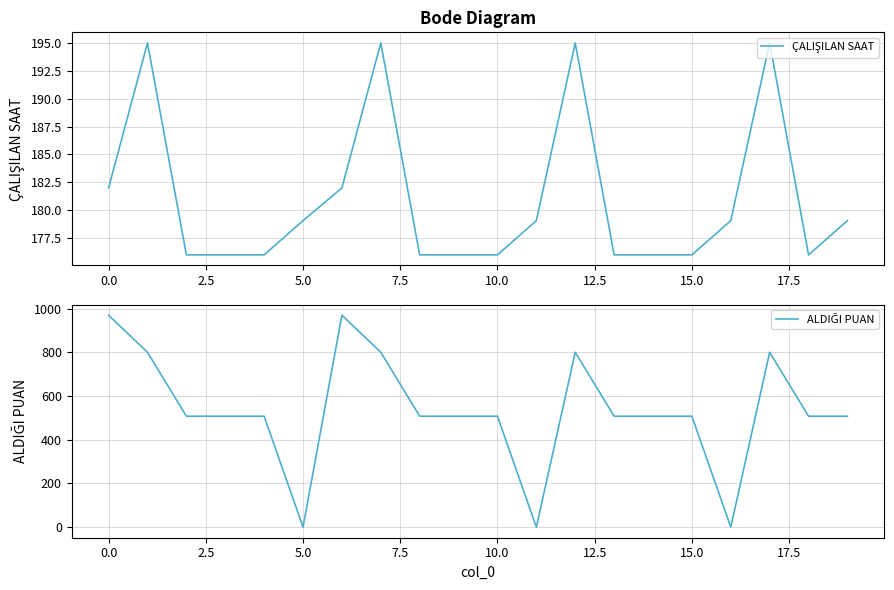

Reading left to right, what are all the values shown in this chart?

ÇALIŞILAN SAAT: 182.0	195.0	176.0	176.0	176.0	179.1	182.0	195.0	176.0	176.0	176.0	179.1	195.0	176.0	176.0	176.0	179.1	195.0	176.0	179.1
ALDIĞI PUAN: 969.7	800.0	507.6	507.6	507.6	0.0	969.7	800.0	507.6	507.6	507.6	0.0	800.0	507.6	507.6	507.6	0.0	800.0	507.6	507.6